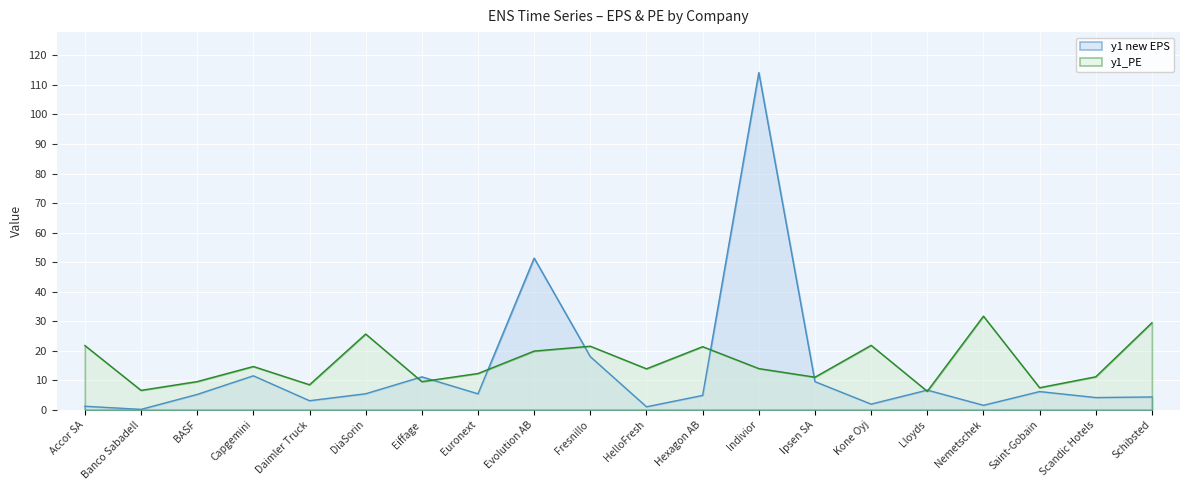

Which series ends up on top after the final intersection of y1 new EPS and y1_PE?

y1_PE